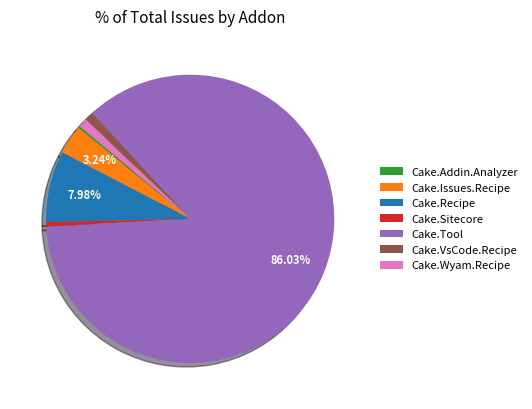

Combined, do Cake.Issues.Recipe and Cake.Sitecore account for over 50%?

No